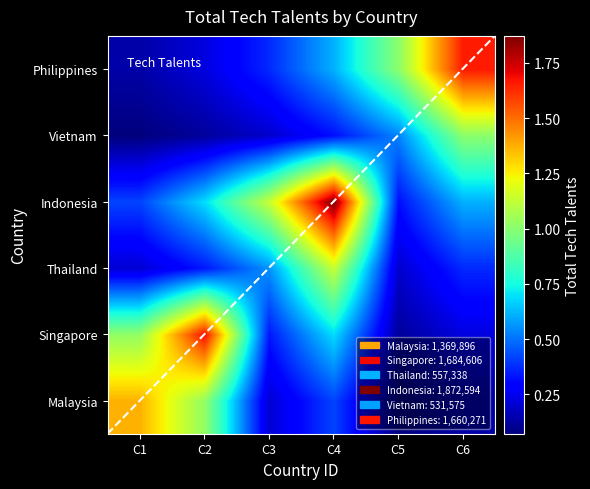

What is the maximum value shown in the chart?

1872594.0